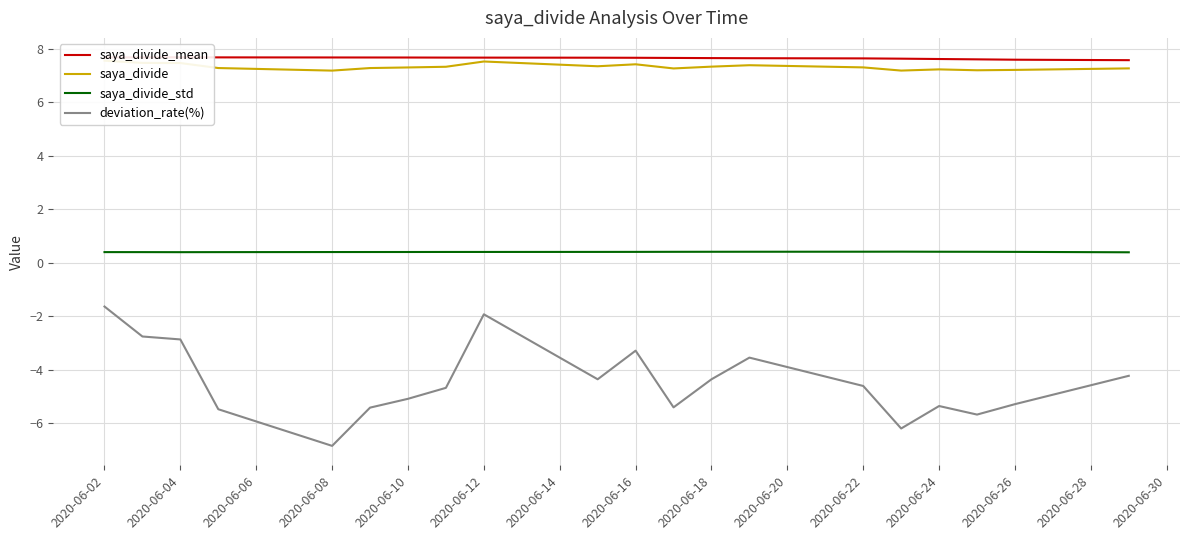

Read the saya_divide value at 2020-06-14.

7.4